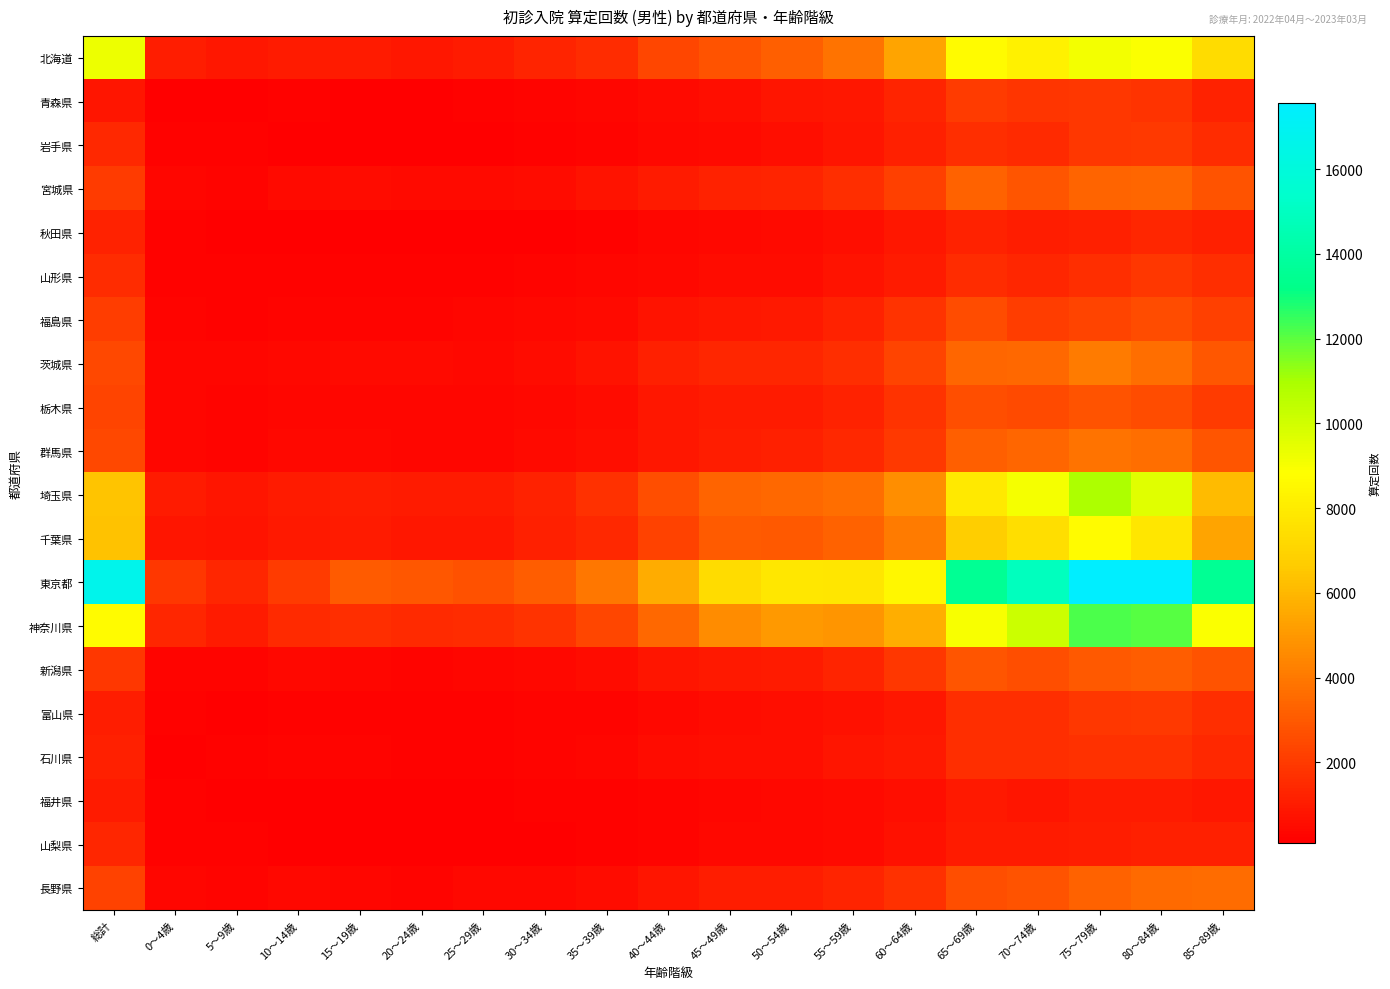

What is the spread (max minus min) of values at 0～4歳?

1738